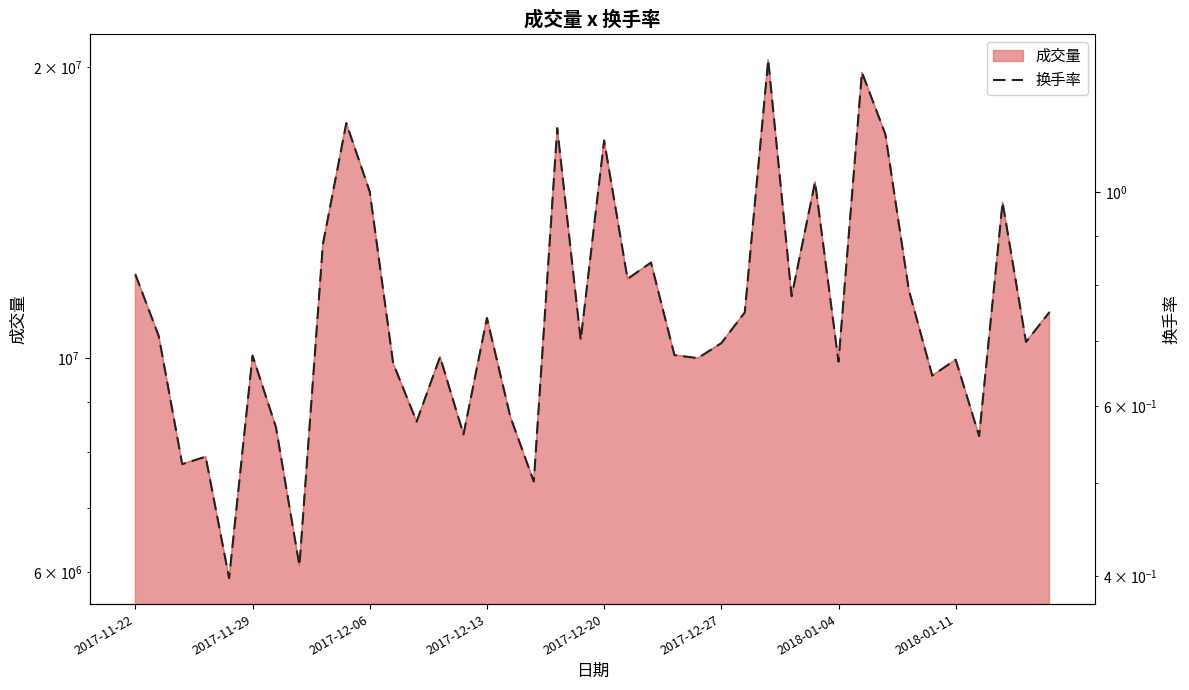

What position from the right is 16?

24